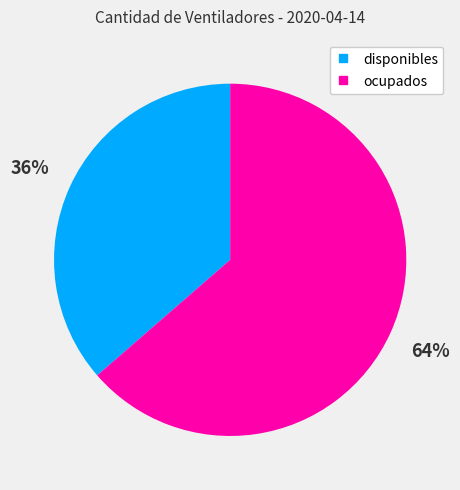

Is there a majority slice in this chart?

Yes